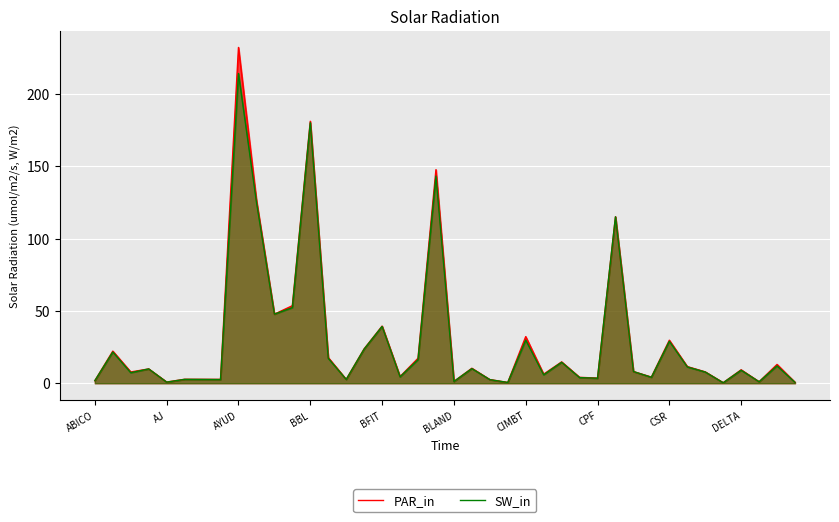

At how many categories does at least one series exceed 50?

6